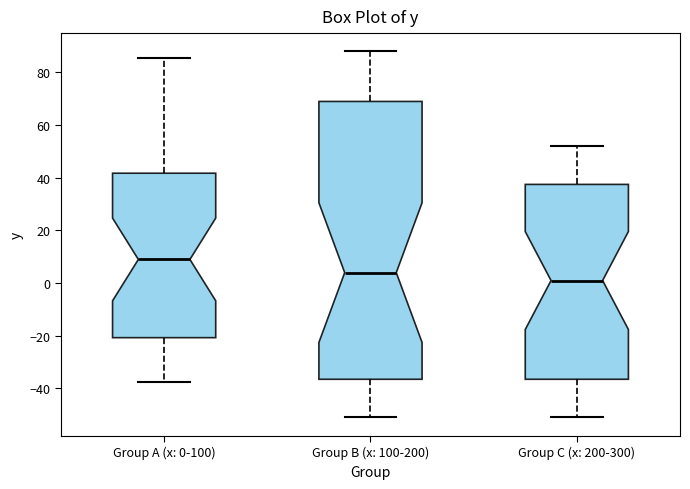

Where is the lower edge of the box for Group B (x: 100-200) on the y-axis? The values are not printed on the chart, so give them approximately, as read against the axis.

-36